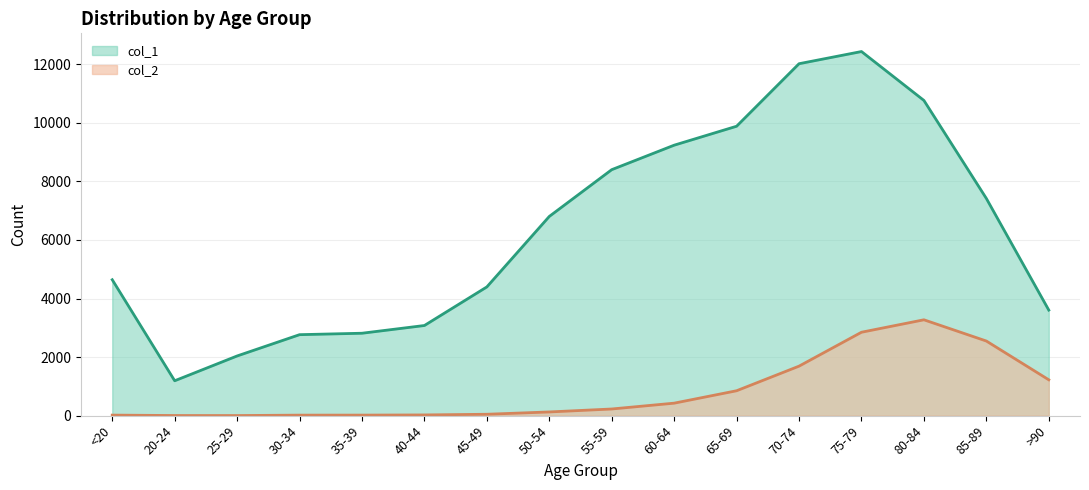

Where is the first local minimum for col_2?

25-29